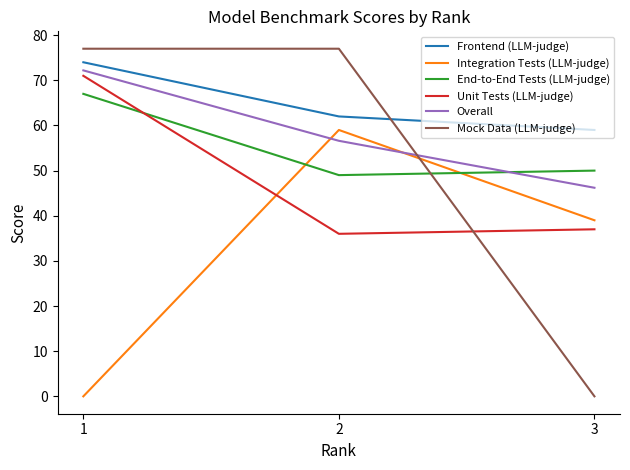

How many lines are shown in the chart?

6